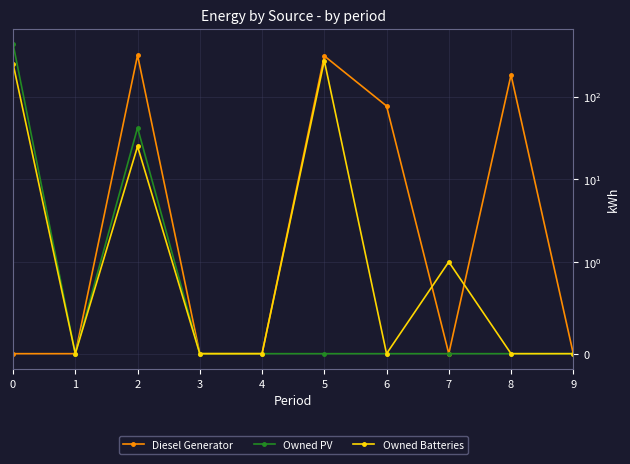

Reading left to right, what are all the values shown in this chart?

Diesel Generator: 0=0	1=0	2=317	3=0	4=0	5=311	6=77	7=0	8=183	9=0
Owned PV: 0=433	1=0	2=42	3=0	4=0	5=0	6=0	7=0	8=0	9=0
Owned Batteries: 0=250	1=0	2=25	3=0	4=0	5=273	6=0	7=1	8=0	9=0